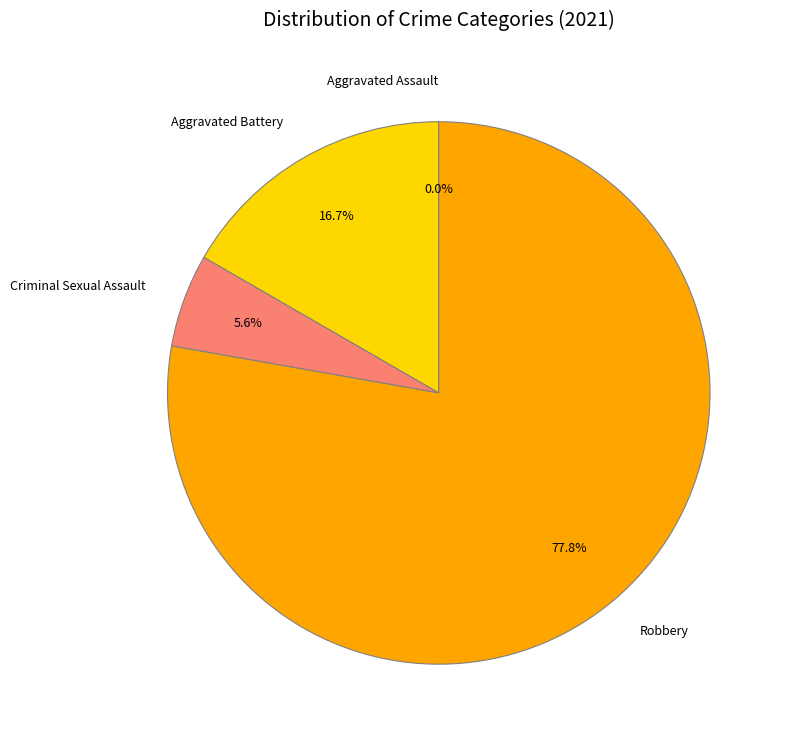

The Criminal Sexual Assault slice represents 6% of the pie. True or false?

True